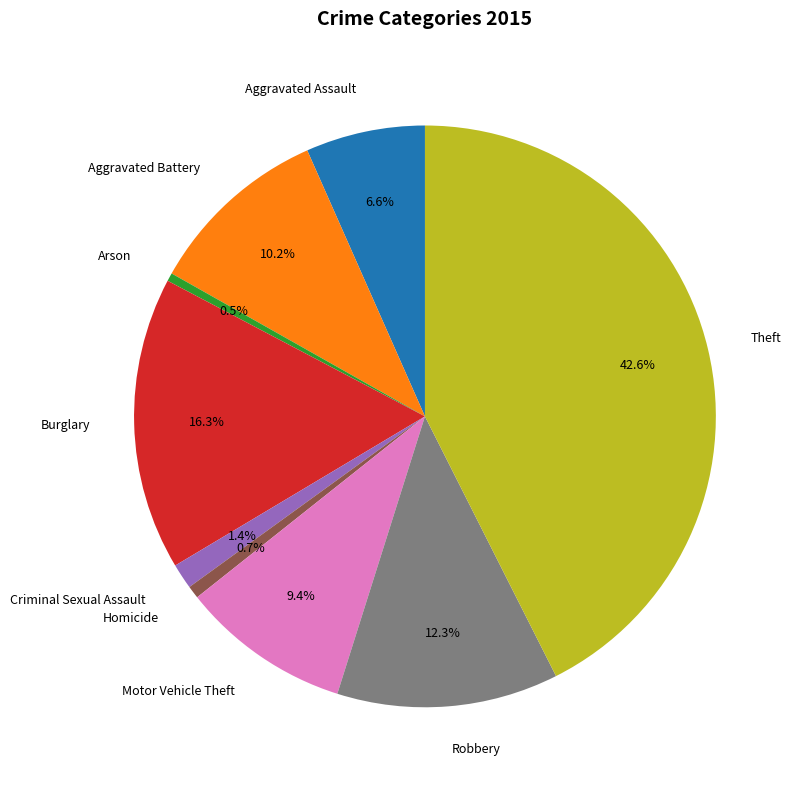

What percentage is the Homicide slice, to the nearest percent?

1%